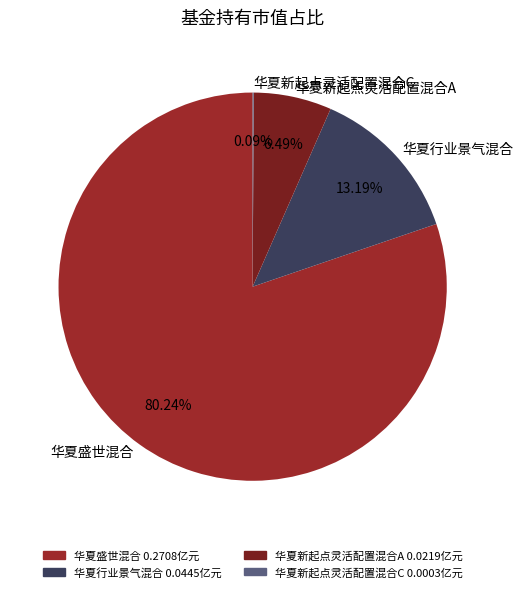

Which slice is the largest?

华夏盛世混合